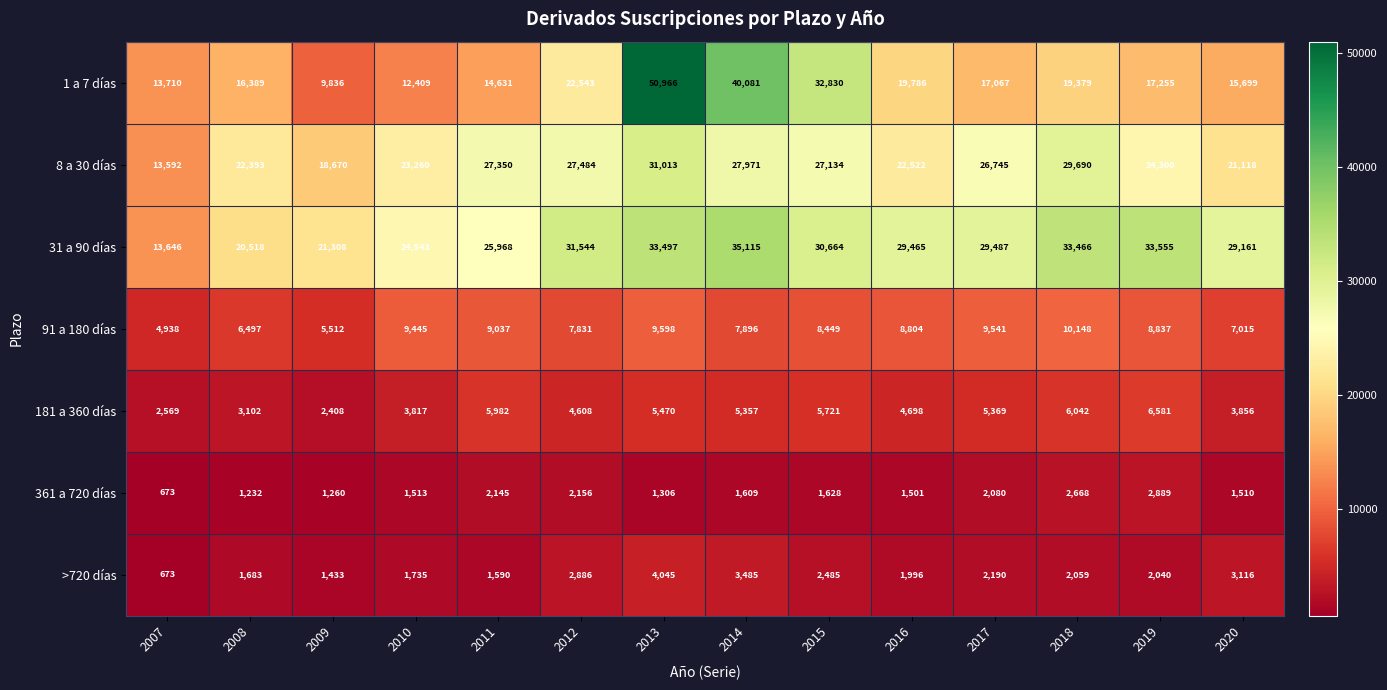

Read the >720 días value at 2010, to the nearest 100.

1700